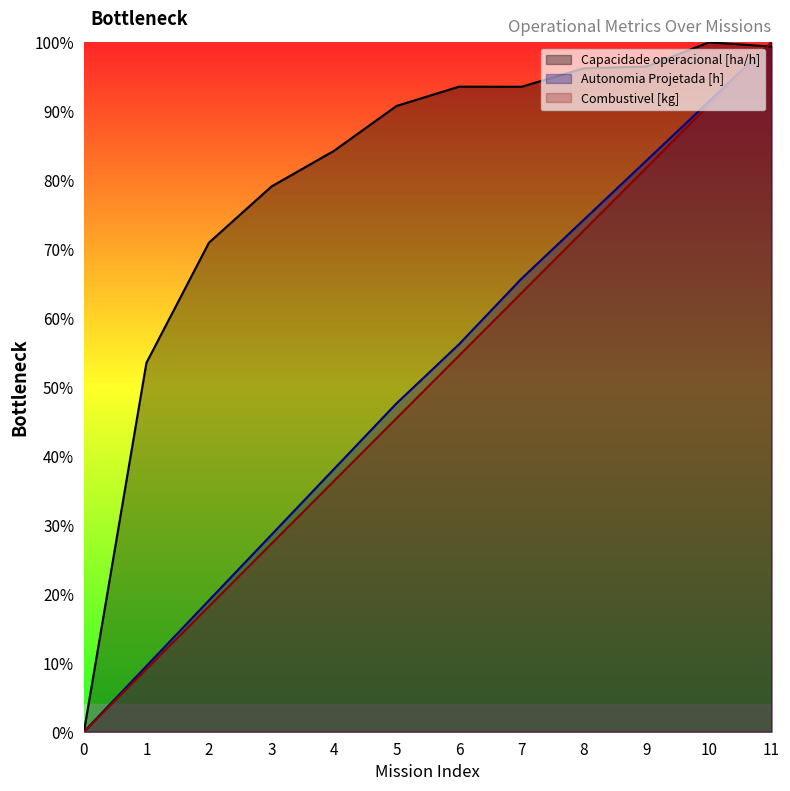

Reading left to right, extract all data points from this chart.

Capacidade operacional [ha/h]: 0.0	0.5	0.7	0.8	0.8	0.9	0.9	0.9	1.0	1.0	1.0	1.0
Autonomia Projetada [h]: 0.0	0.1	0.2	0.3	0.4	0.5	0.6	0.7	0.7	0.8	0.9	1.0
Combustivel [kg]: 0.0	0.1	0.2	0.3	0.4	0.5	0.5	0.6	0.7	0.8	0.9	1.0